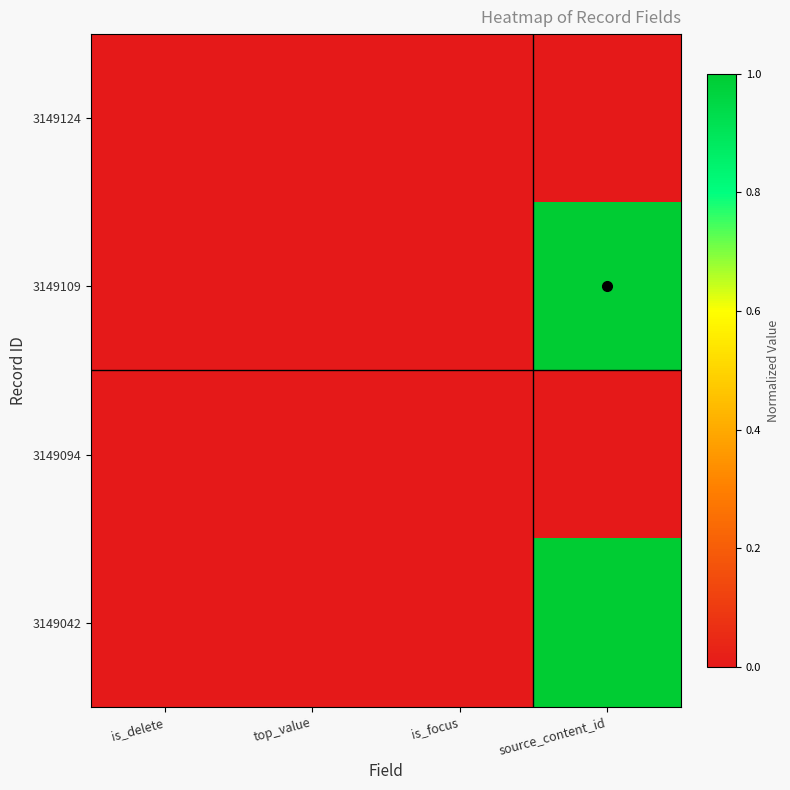

At which category is the sum across all series the highest?

source_content_id